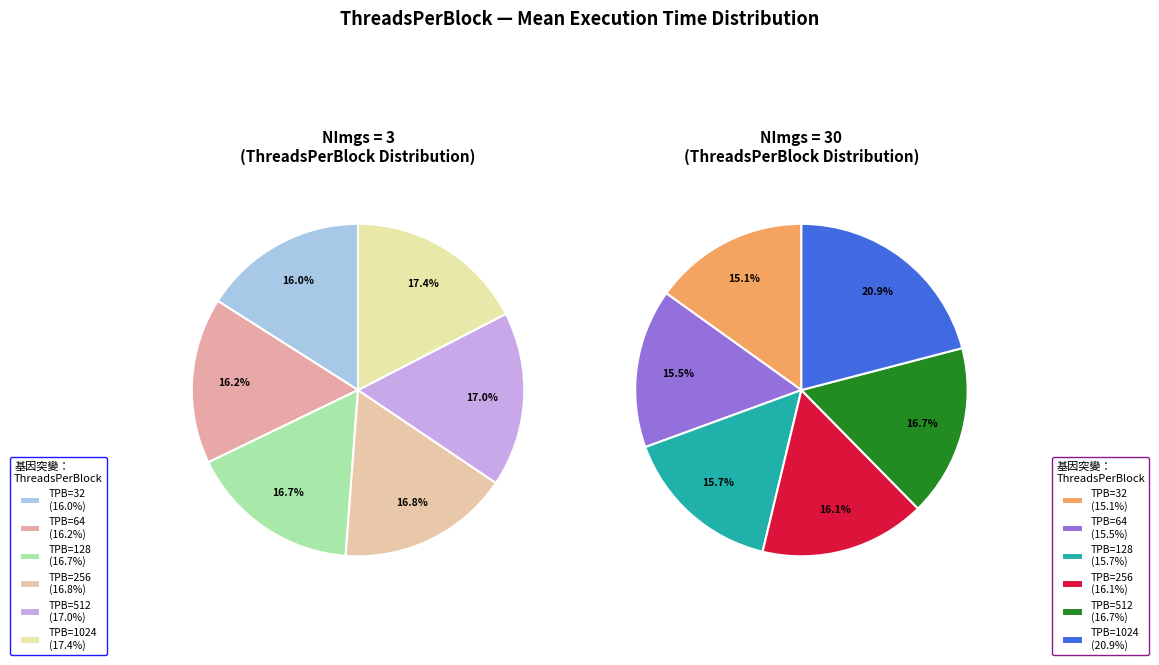

Does any single category account for the majority?

No